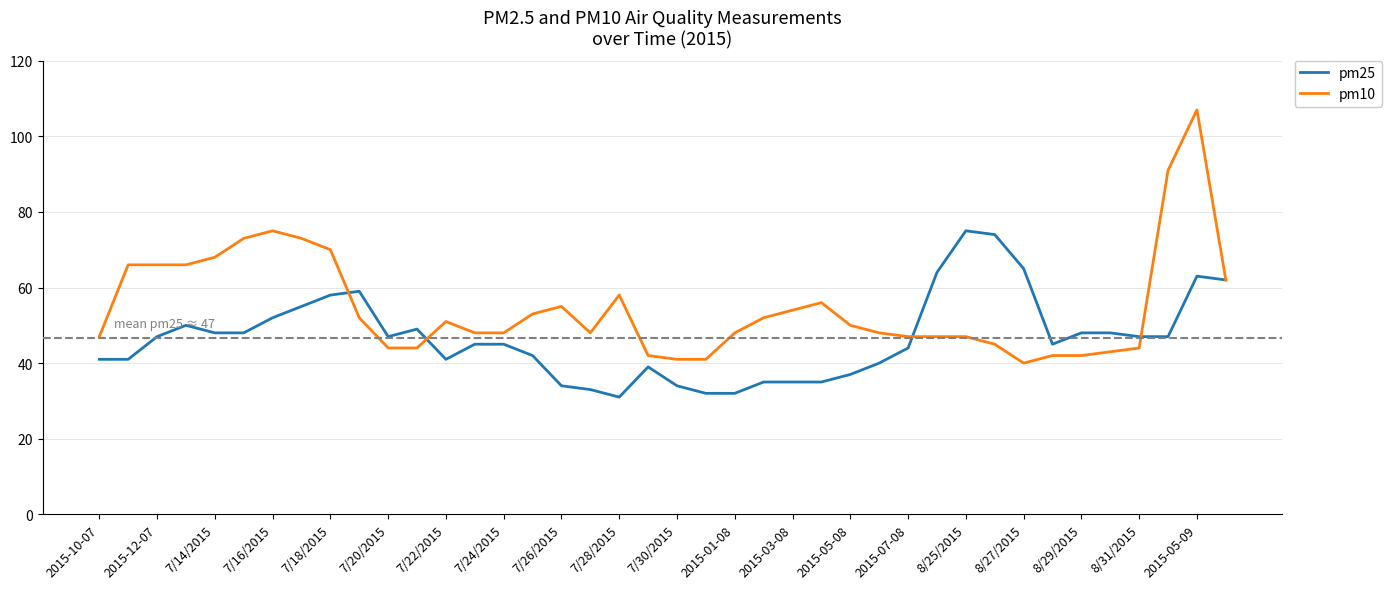

Is this an area chart (filled region under the line)?

No